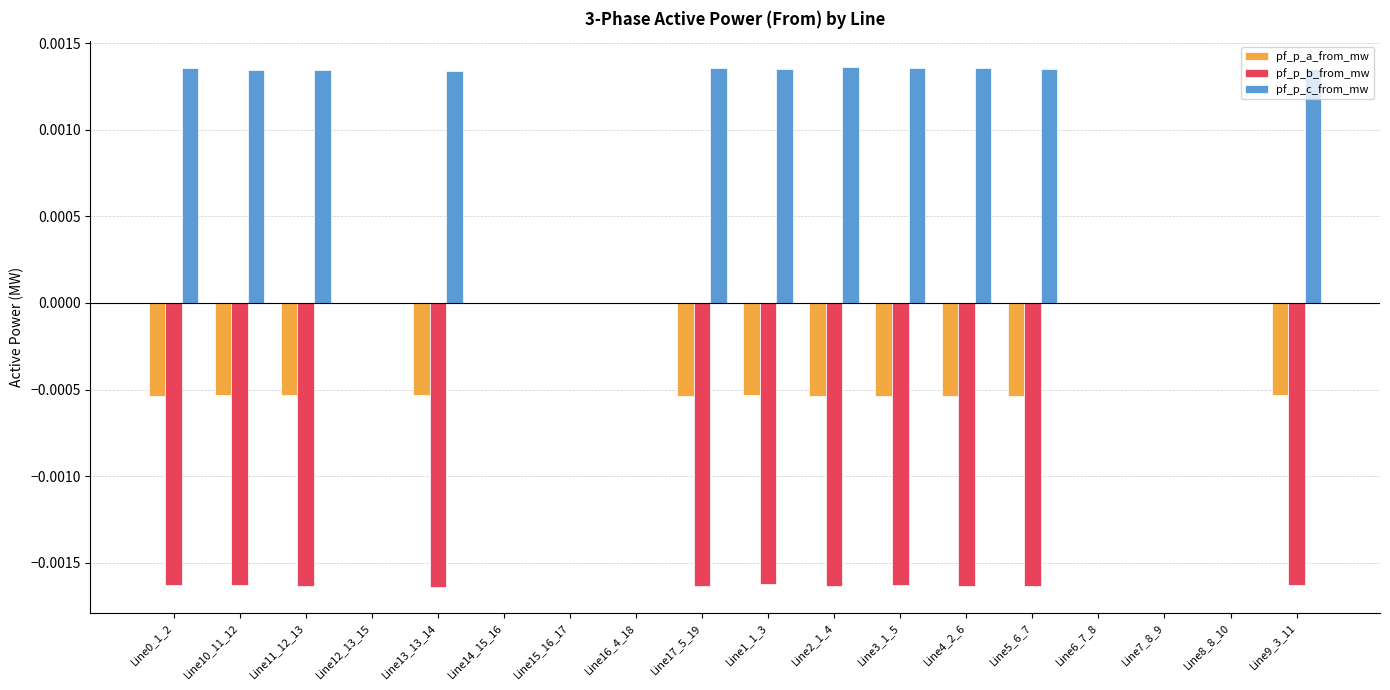

Which series has the largest total across all categories?

pf_p_c_from_mw